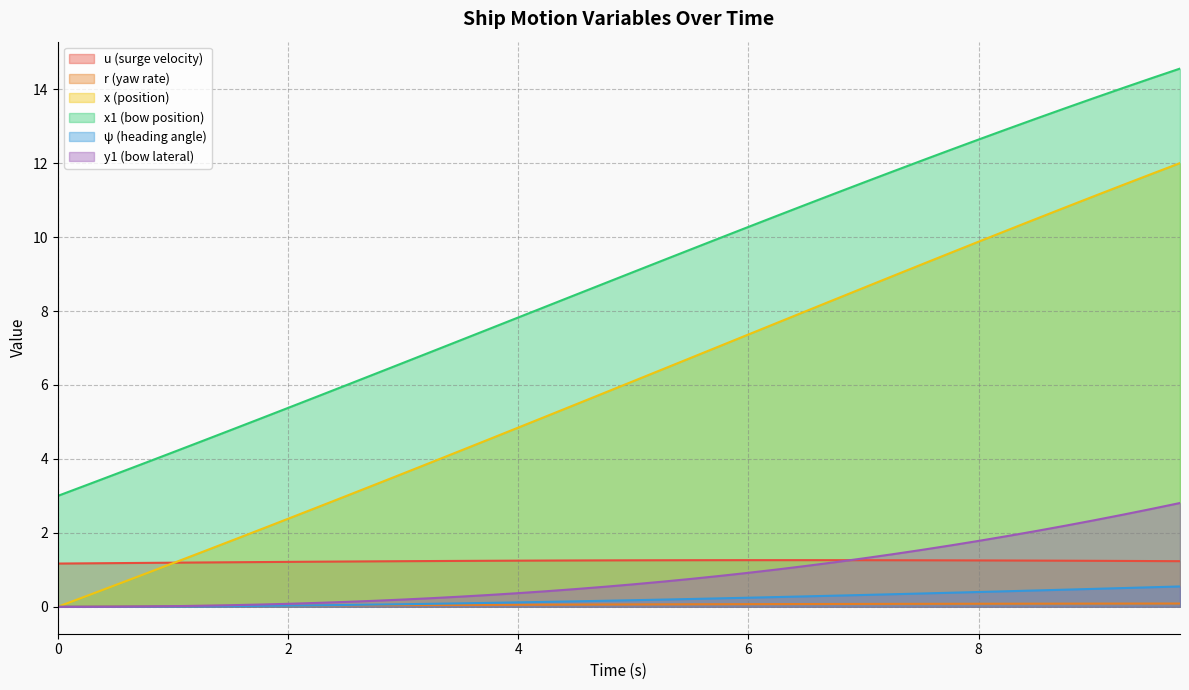

How many lines are shown in the chart?

6